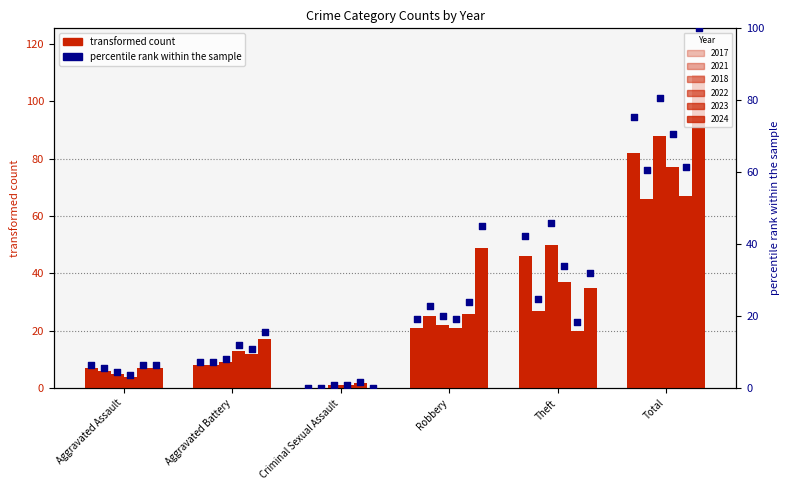

What is the total value across all series at Aggravated Assault?

35.4